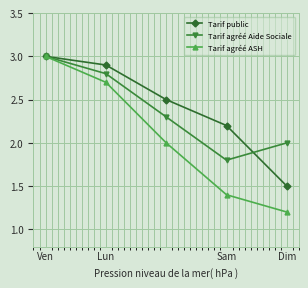

Which series has the largest range (max minus min)?

Tarif agréé ASH